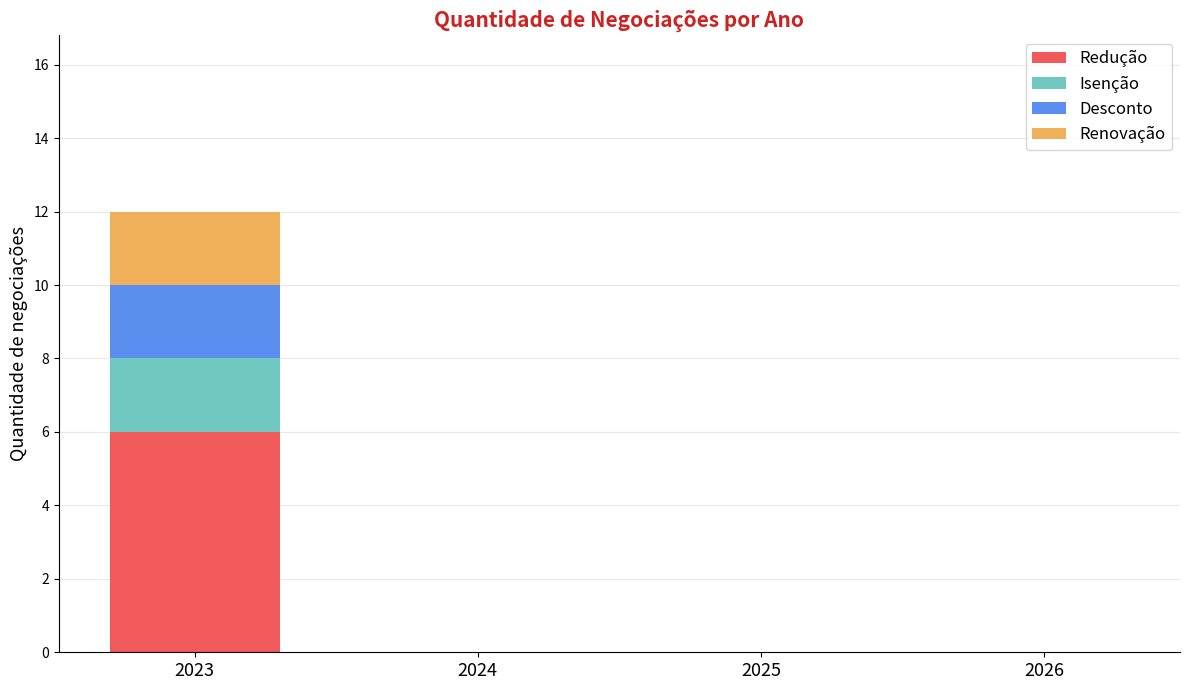

Reading right to left, what are the values for Redução?

2026=0	2025=0	2024=0	2023=6